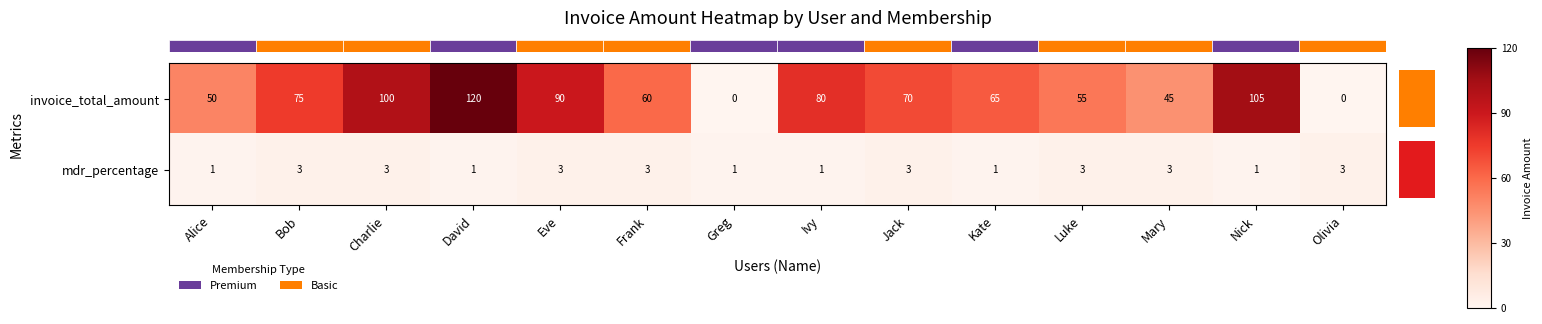

At which label does invoice_total_amount reach its peak?

David